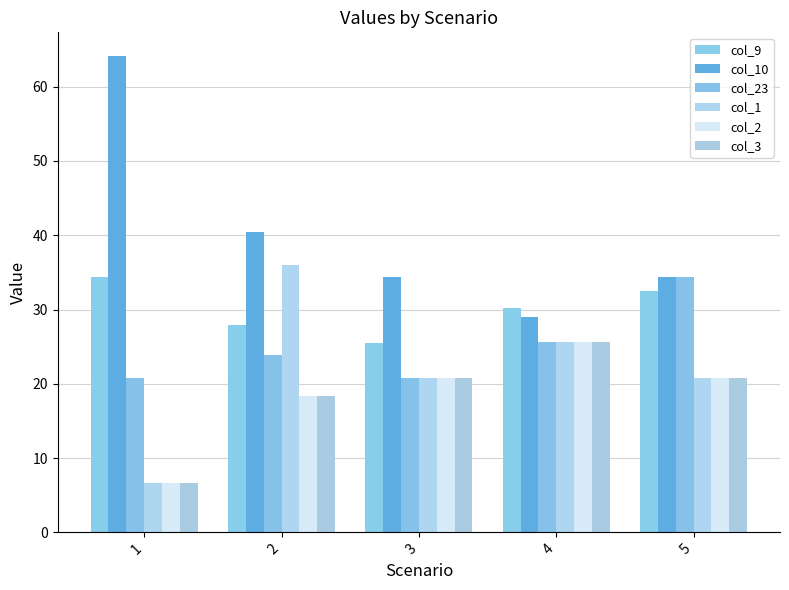

Between 4 and 2, which is larger?

4